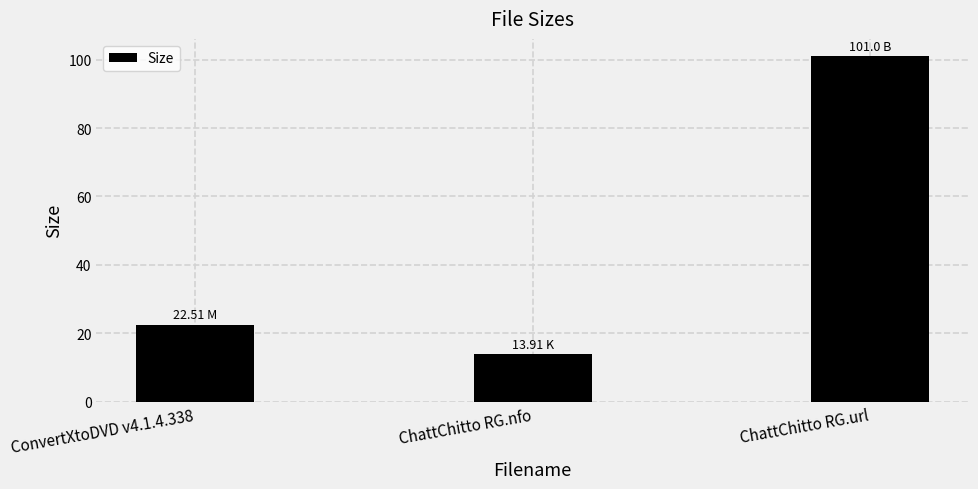

Count the number of data series in this chart.

1